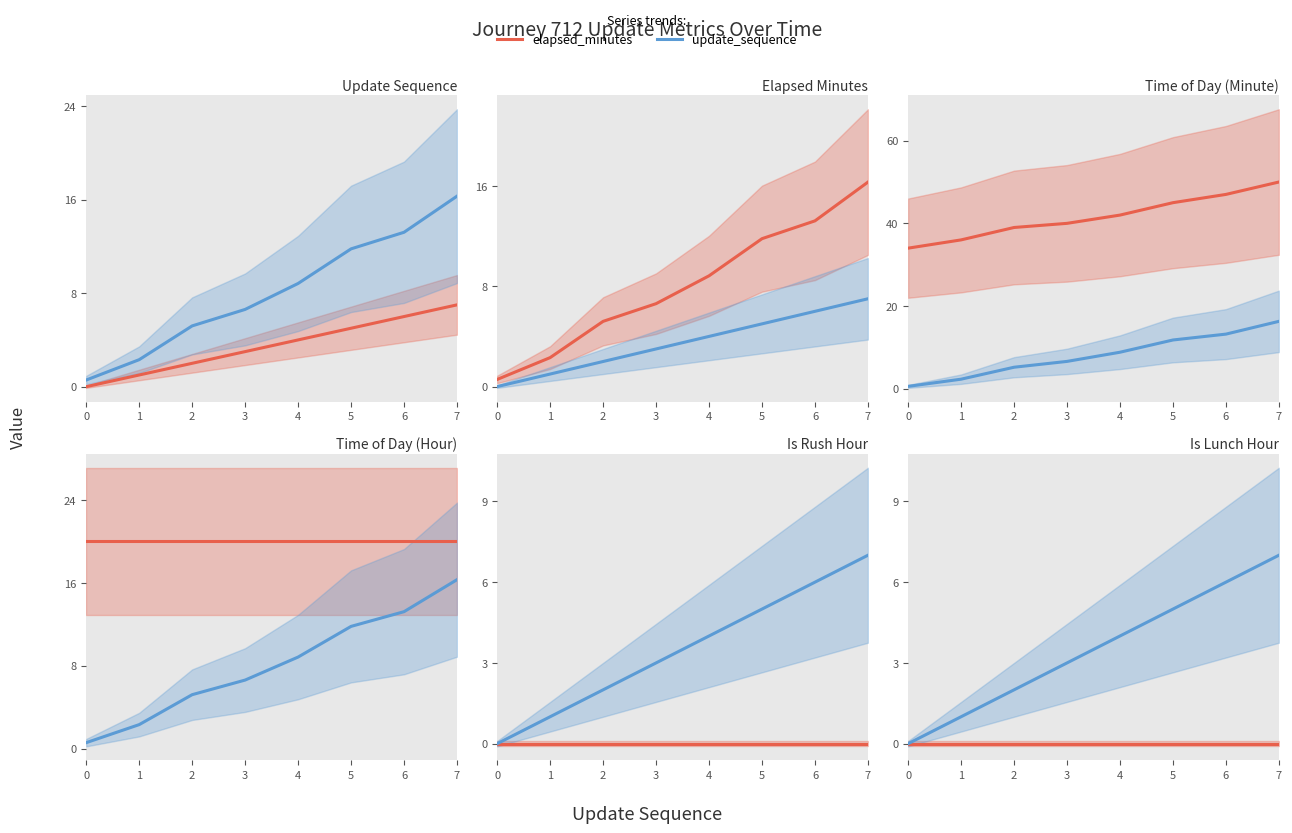

Which series changed the most between 1 and 4?

update_sequence